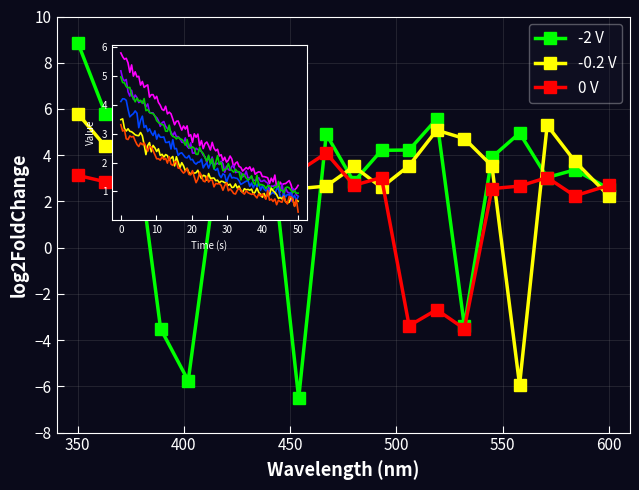

At which label is -0.2 V closest to 0?

19